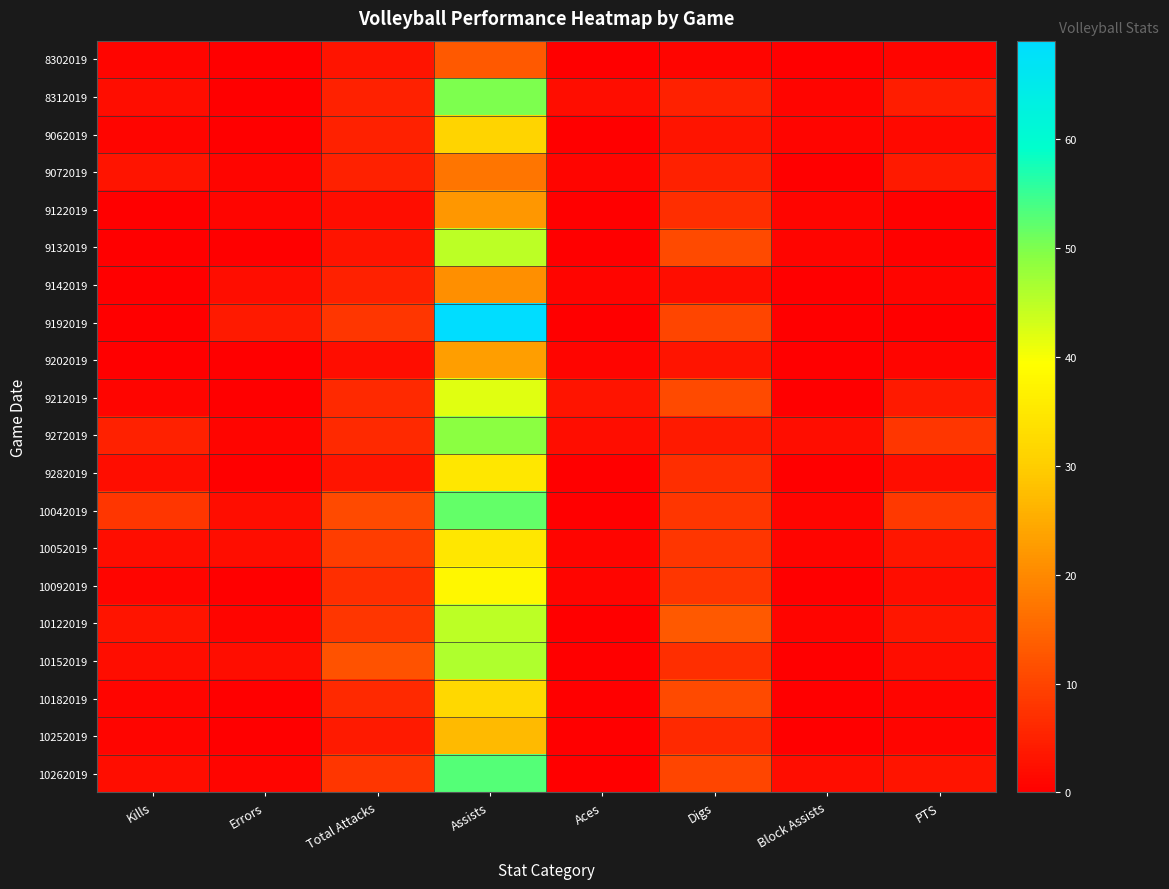

Between Block Assists and PTS, which is larger?

PTS